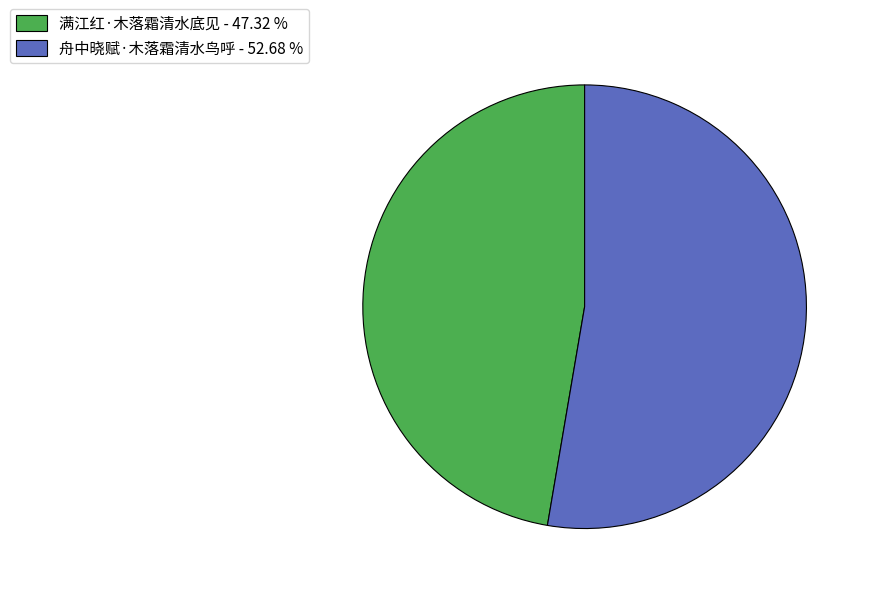

How many slices are in this pie chart?

2